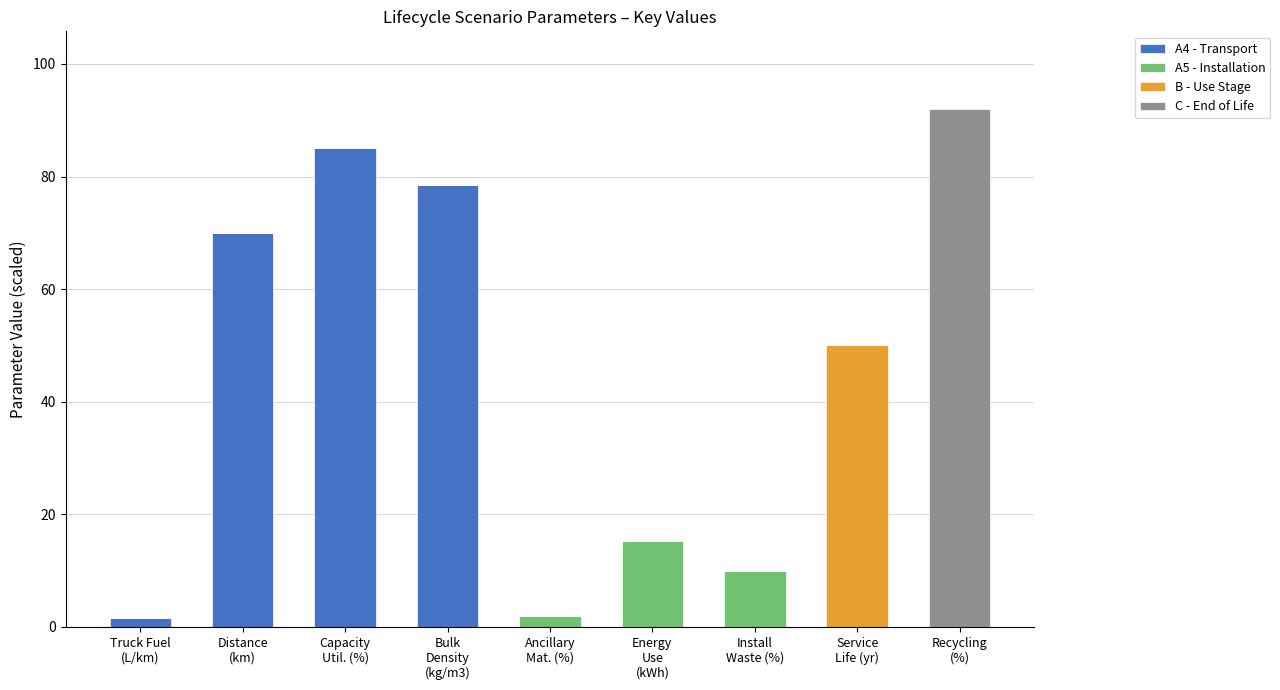

What is the sum of all A4 - Transport values?

235.1